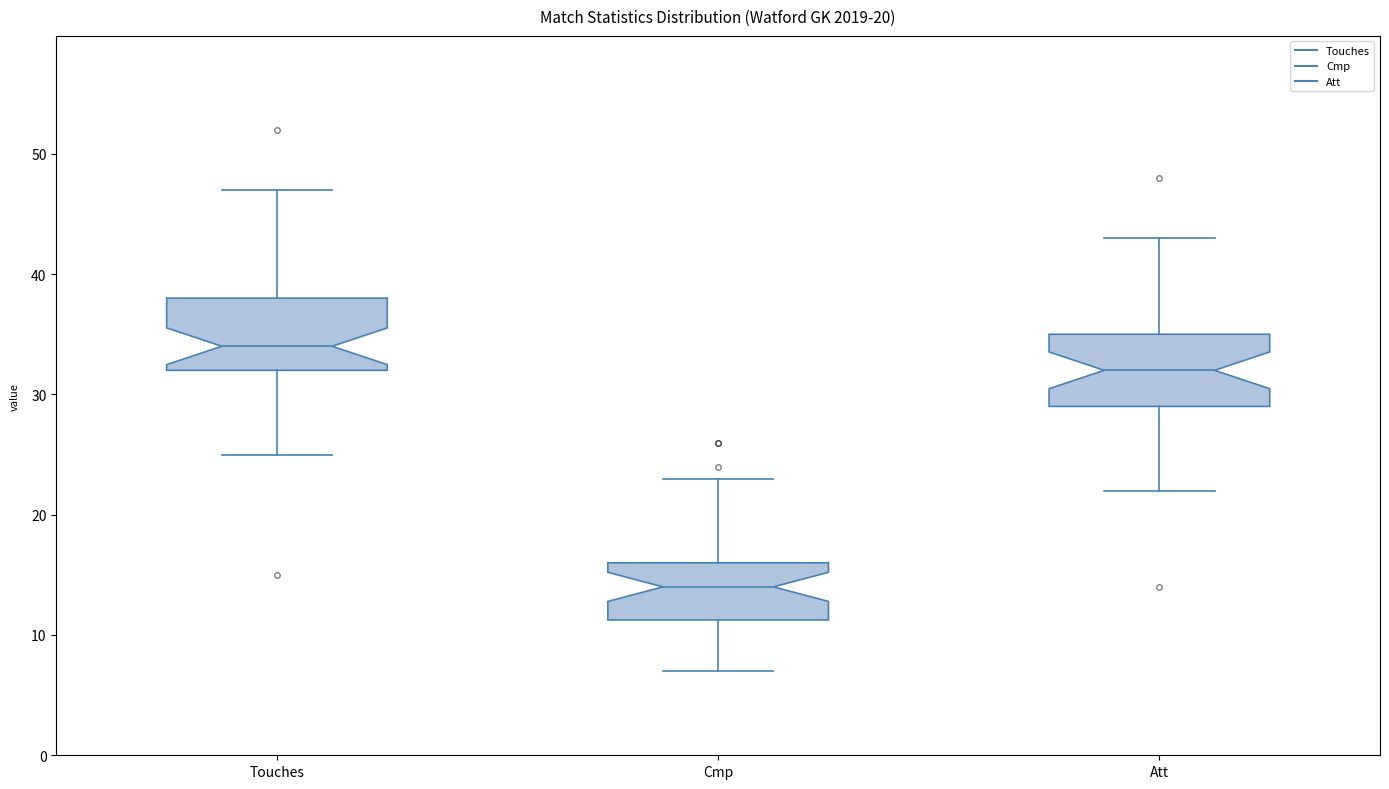

Which box has the lowest median line?

Cmp